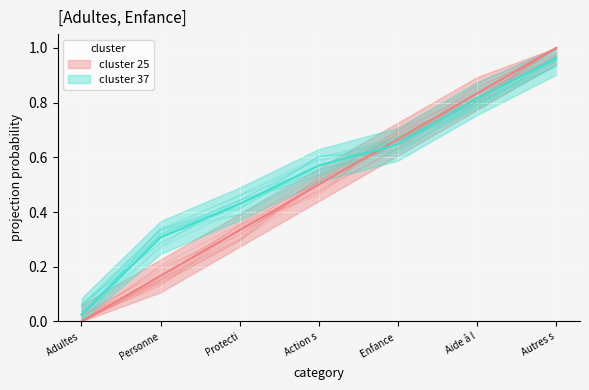

What is the maximum value shown in the chart?

1.0